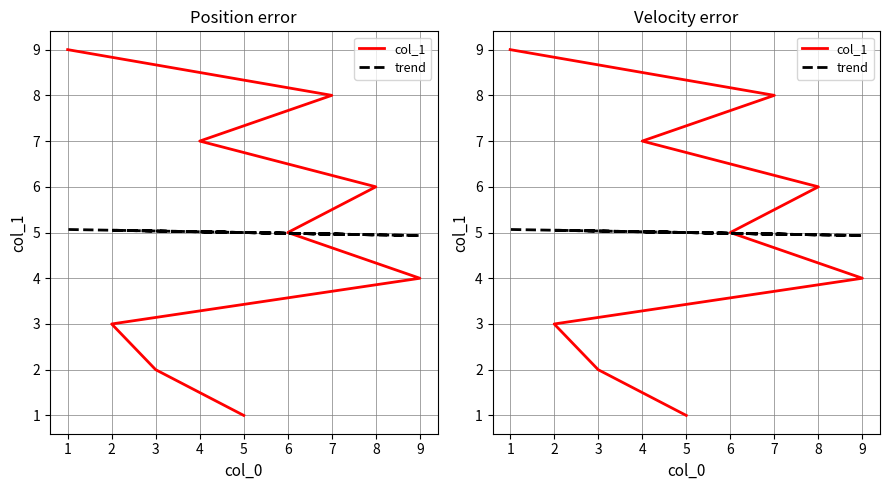

The value of col_1 at 5 is 1.0. True or false?

True